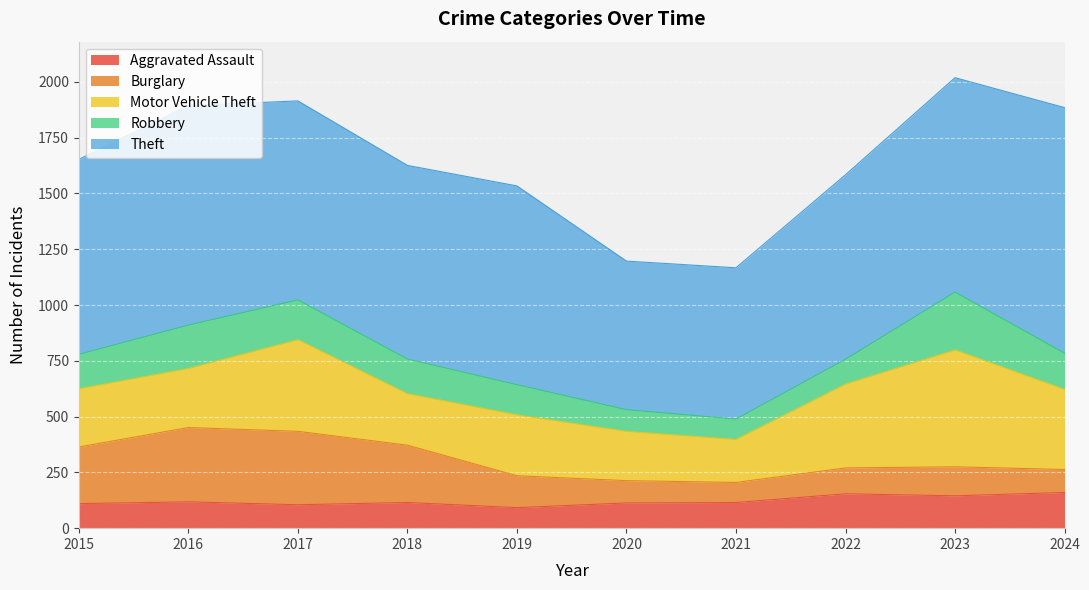

What is the greatest value displayed?

1101